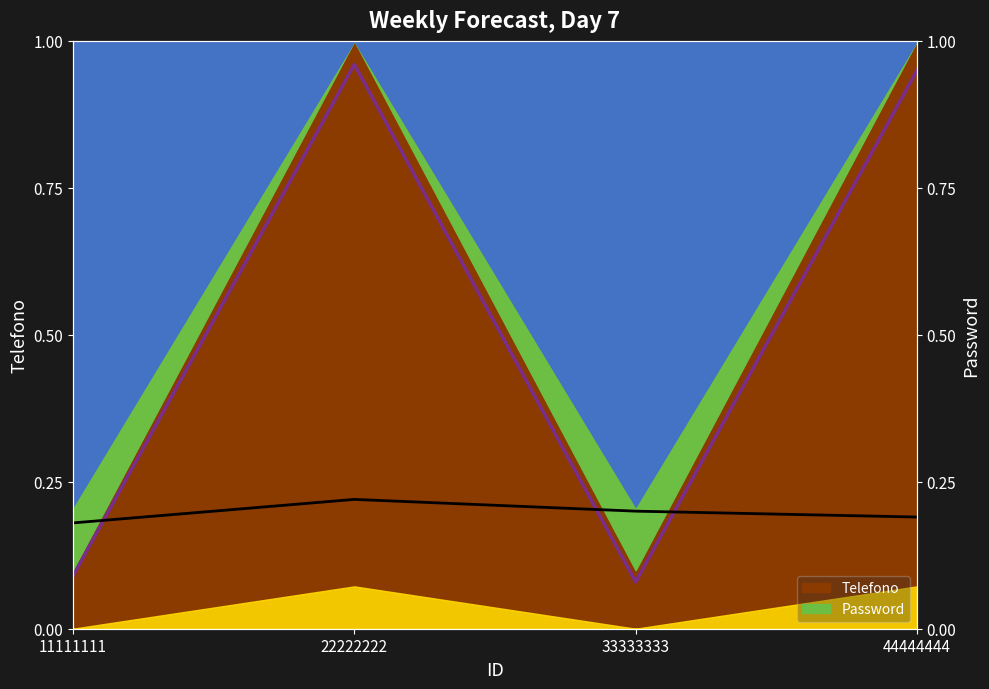

What is the value of the 1st point from the left?

0.1